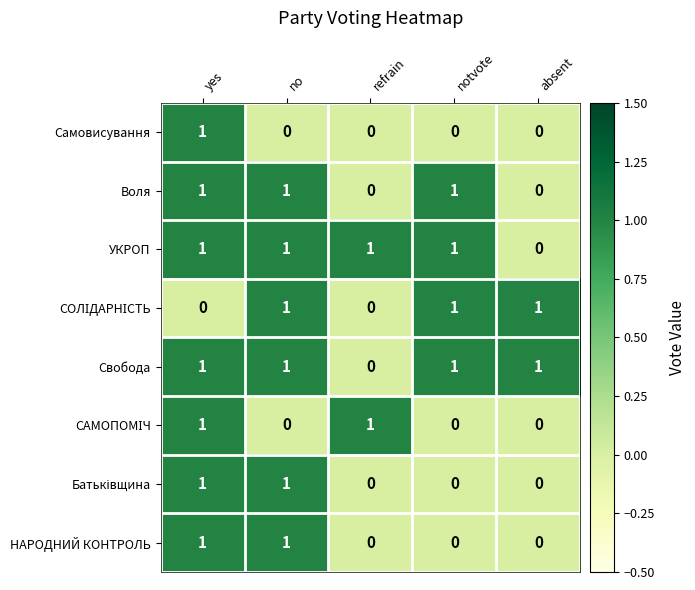

Count the Самовисування values in the range 0 to 1.

5